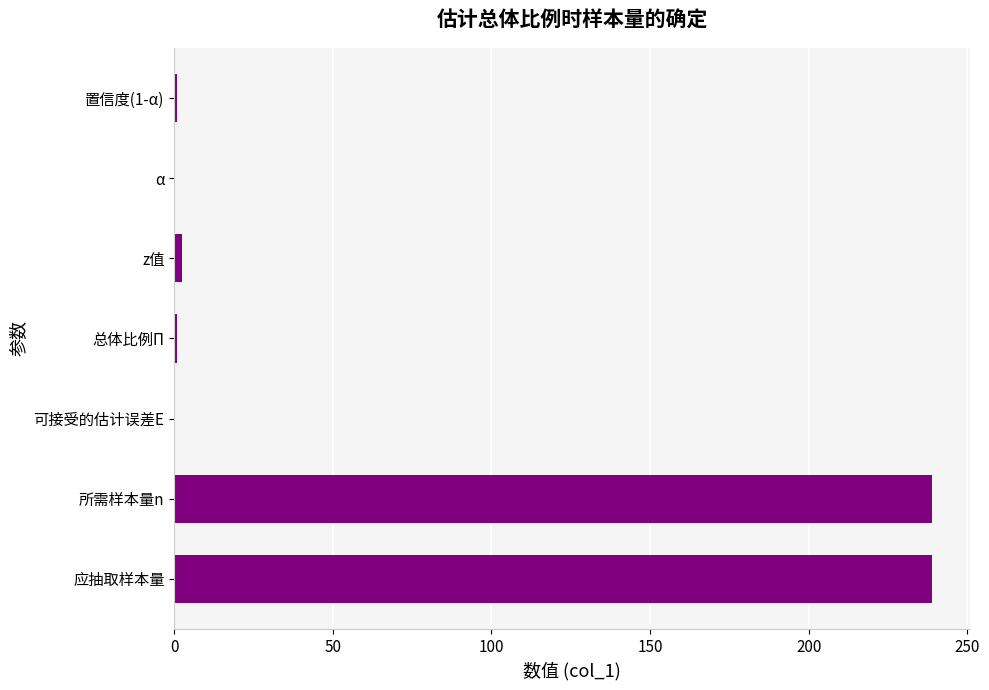

Is it true that the value at α is 0.0?

True